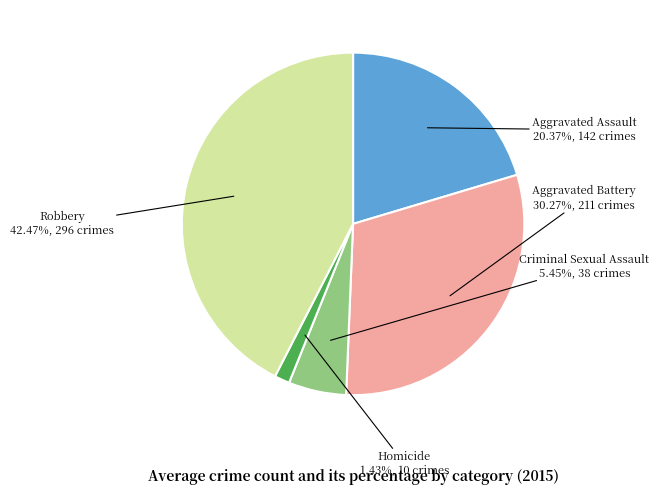

How many slices are in this pie chart?

5